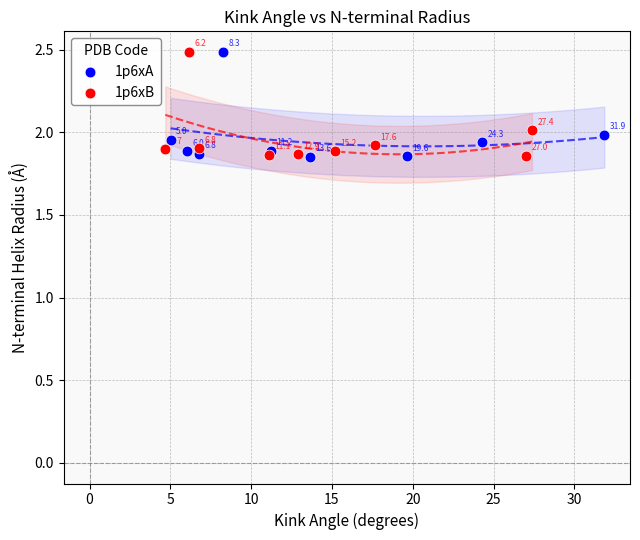

Which series contains the lowest Y value?

1p6xA